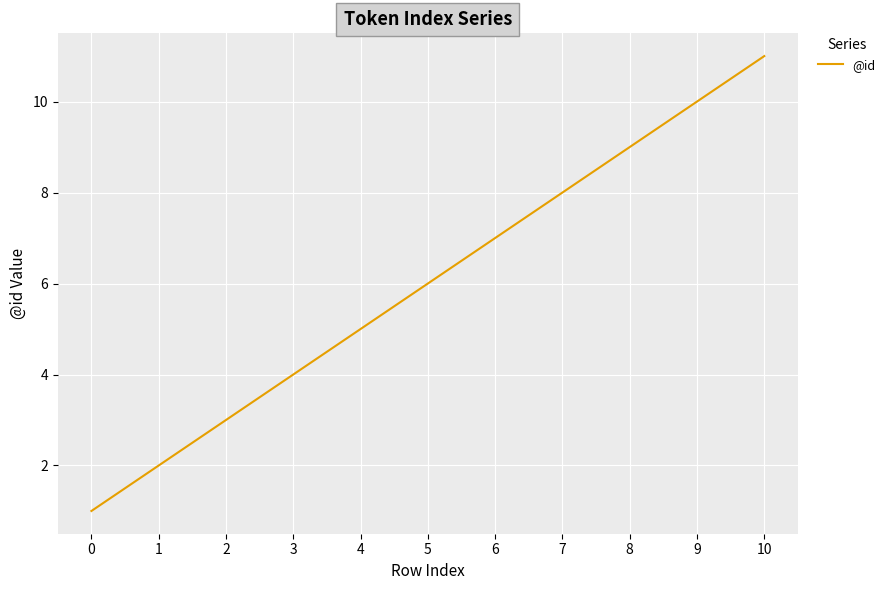

True or false: the data has more than 2 interior local peaks.

False